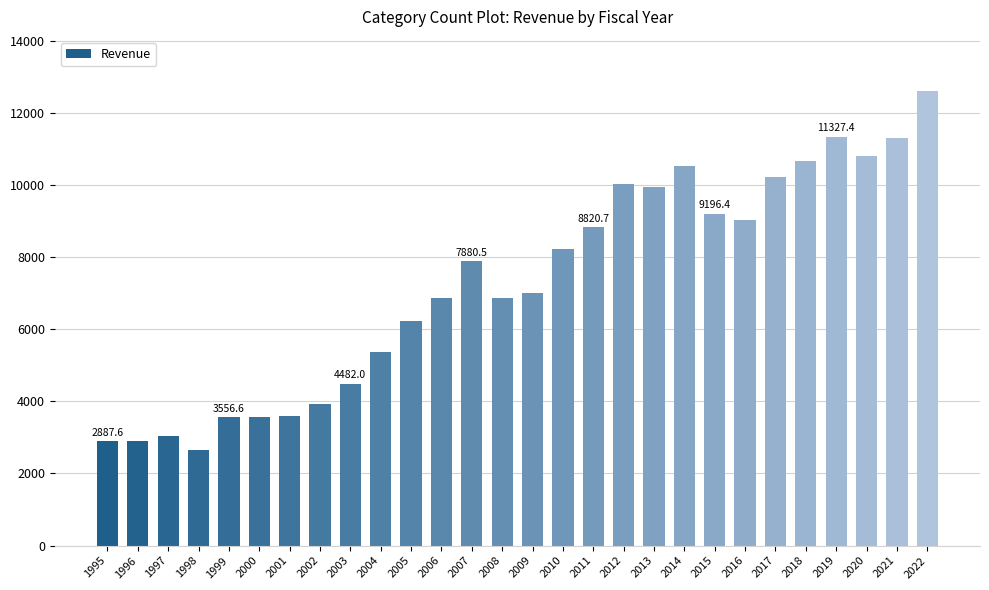

Is it true that the value at 2018 is 10658.7?

True